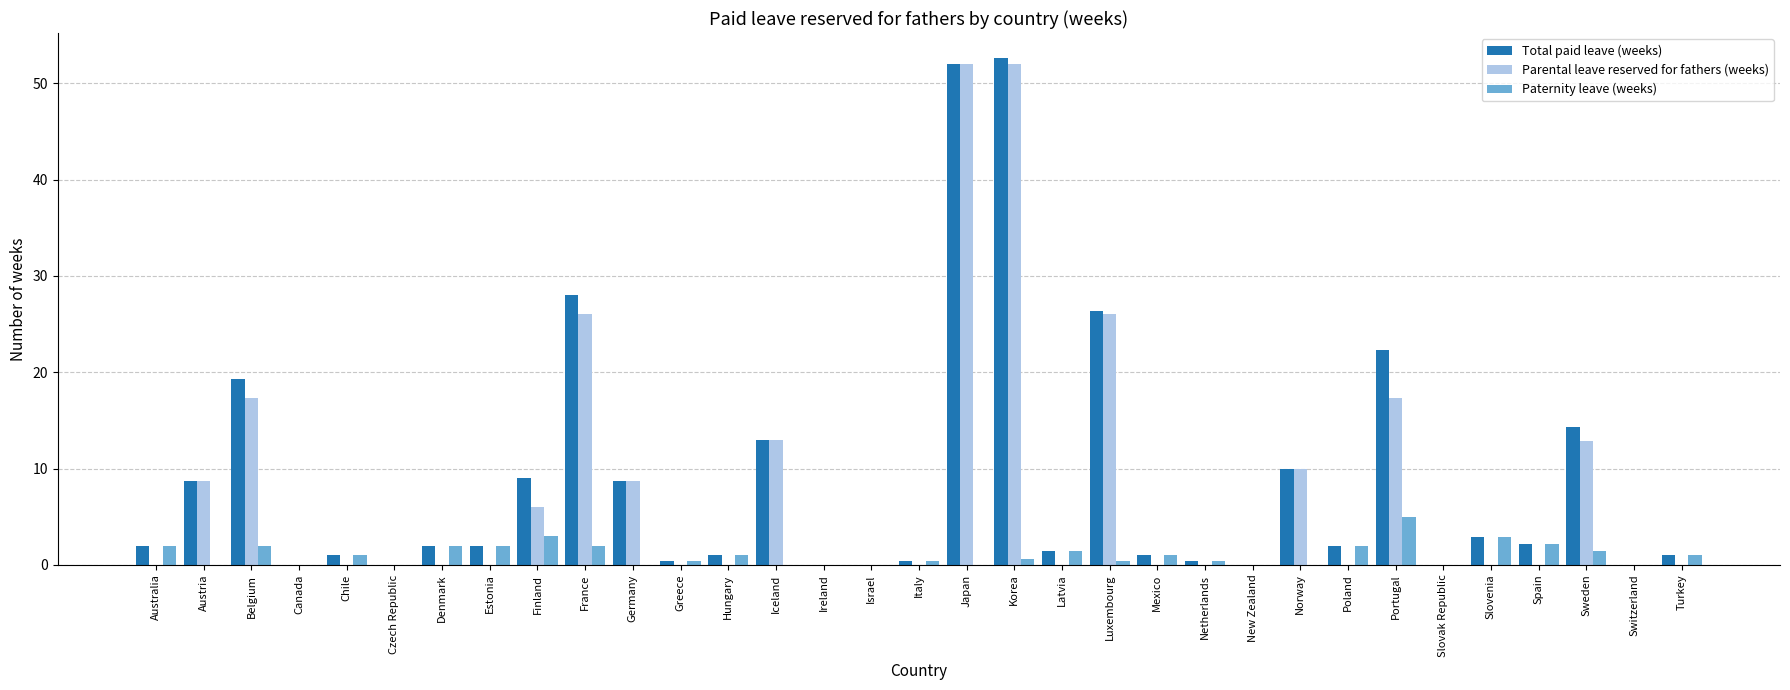

What is the greatest value displayed?

52.6